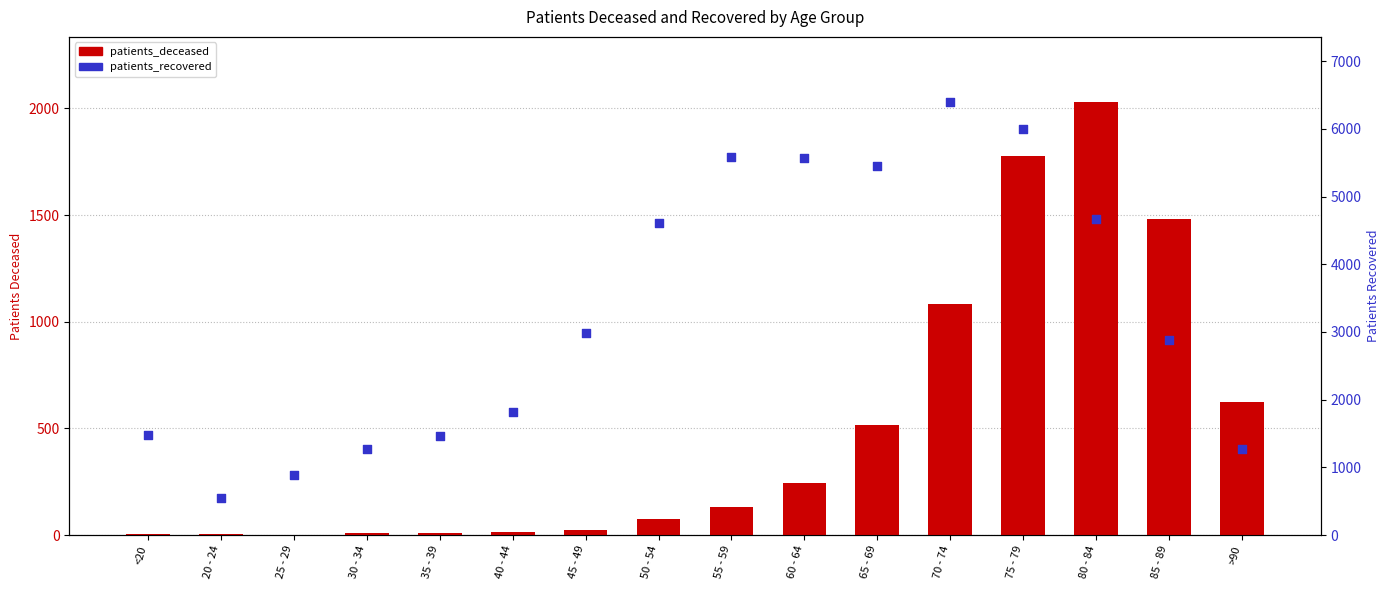

At how many categories does at least one series exceed 5310?

5